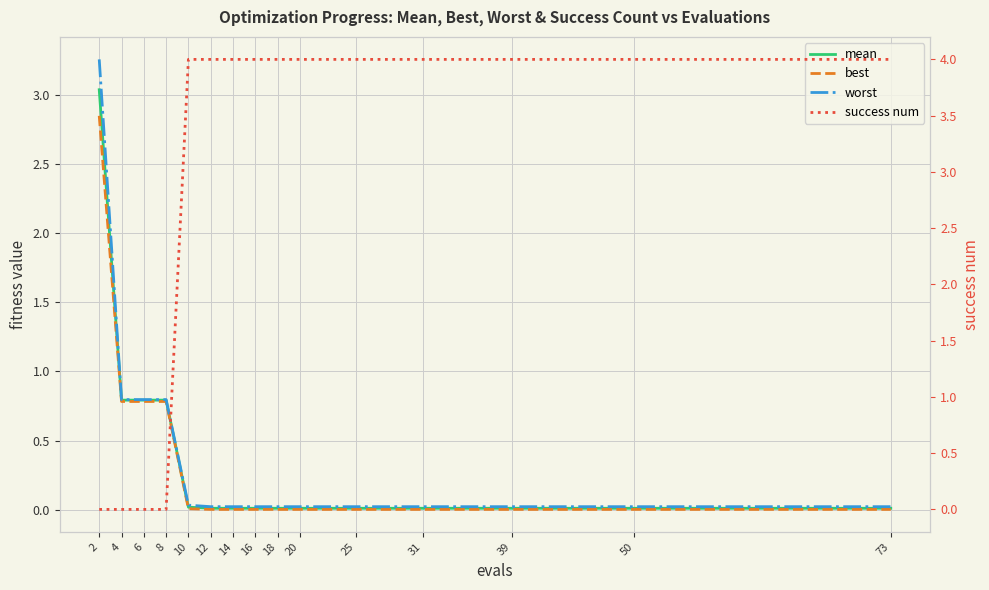

The worst series shows 0.0 at 39. True or false?

True